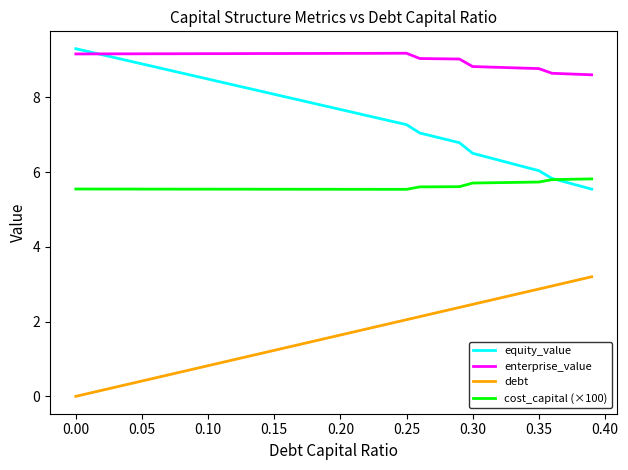

True or false: debt and equity_value cross at least once.

False